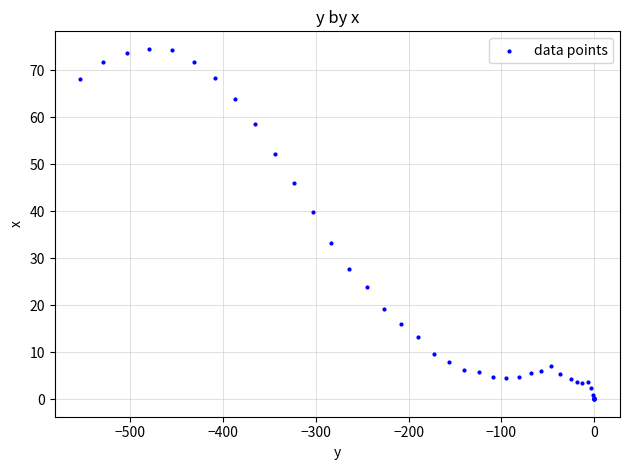

What Y value in the scatter plot is closest to 37?

39.9